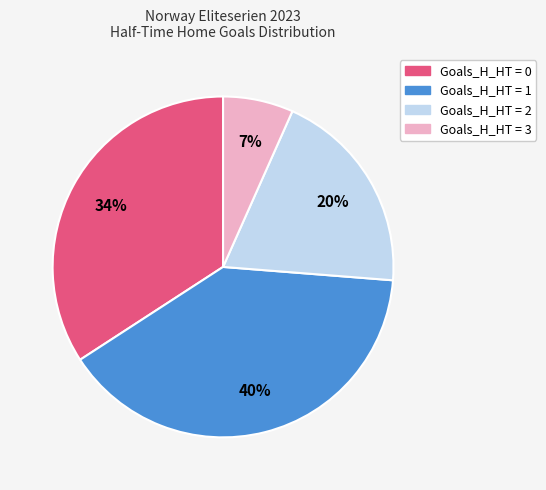

How many slices are in this pie chart?

4